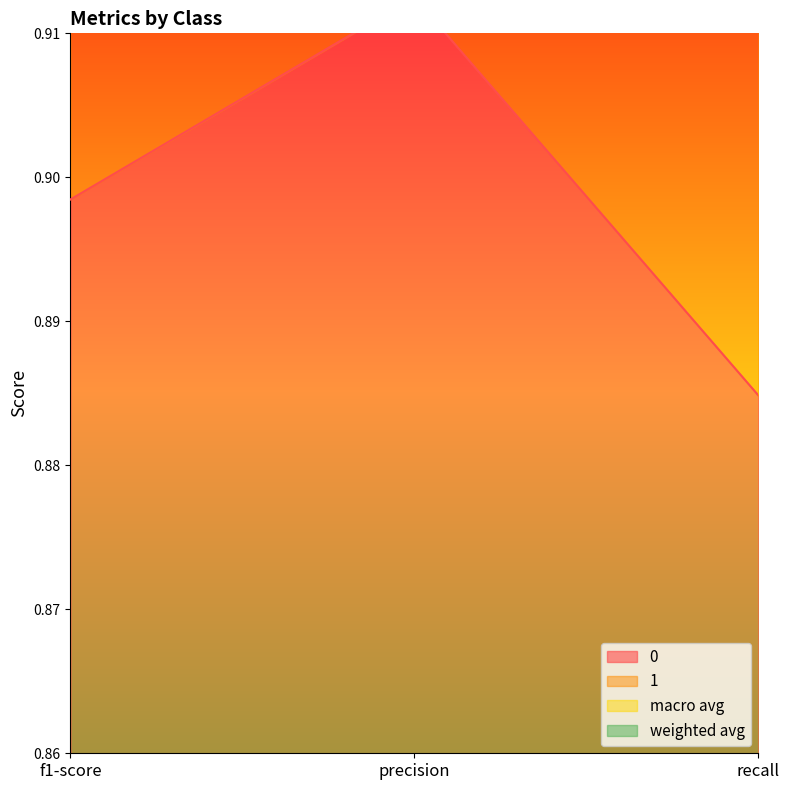

What is the value of the 1 point at the 3rd from the left?

0.9